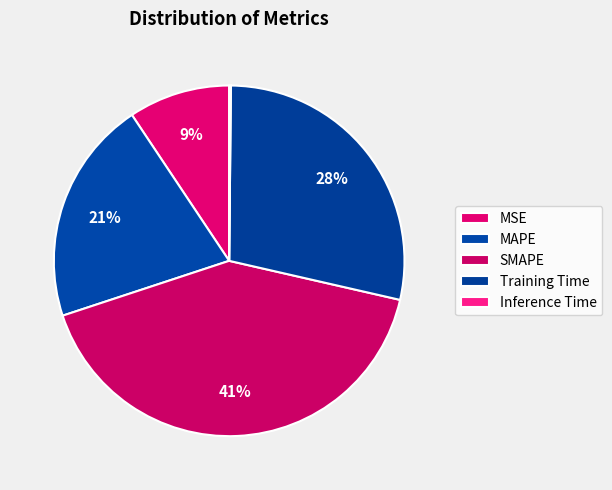

What percentage is the MAPE slice, to the nearest percent?

21%